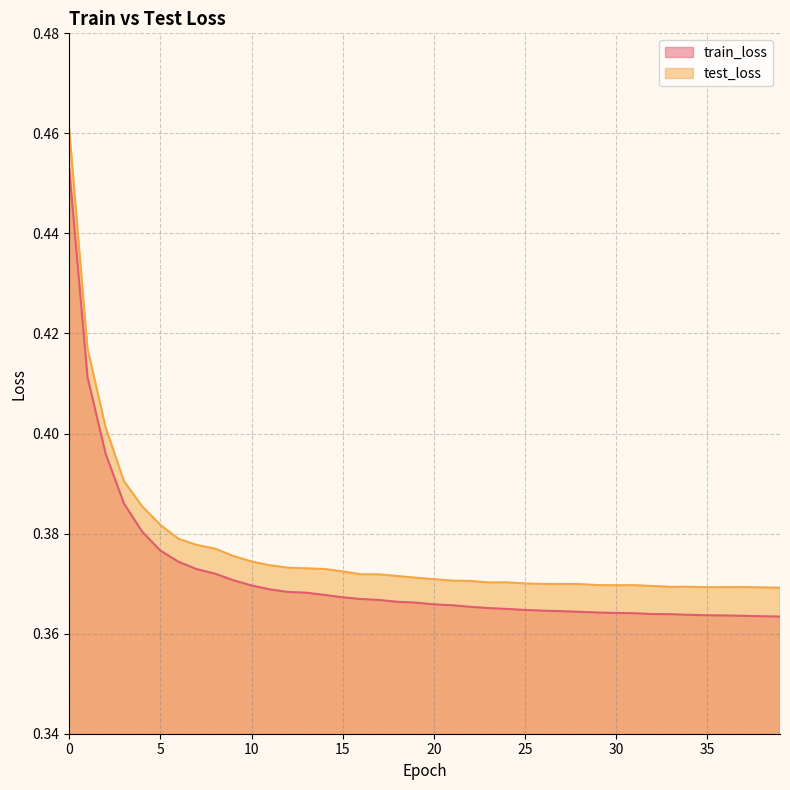

What value does the train_loss series have at 6?

0.4